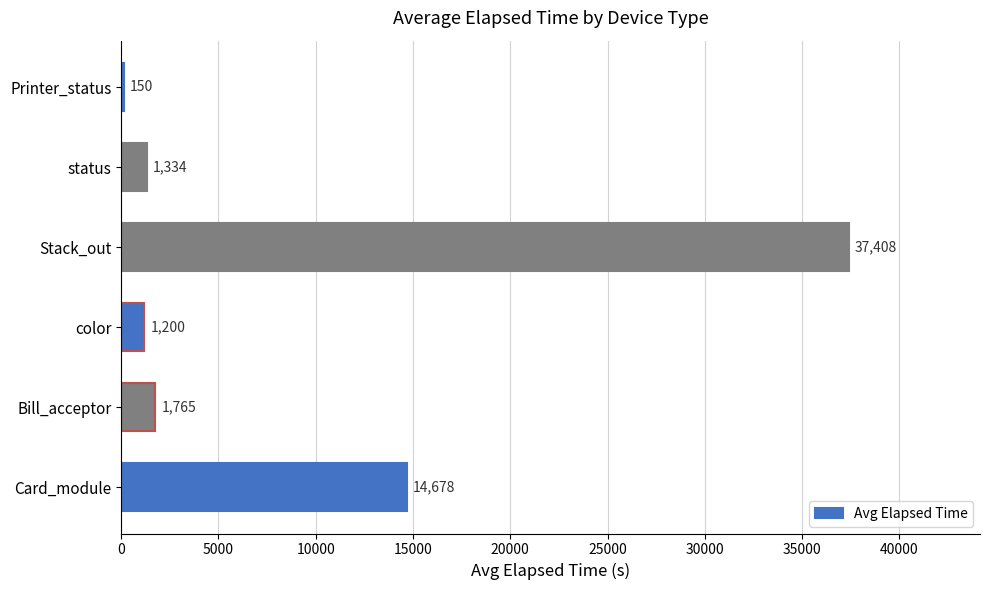

Rank the categories by value from highest to lowest.

Stack_out, Card_module, Bill_acceptor, status, color, Printer_status